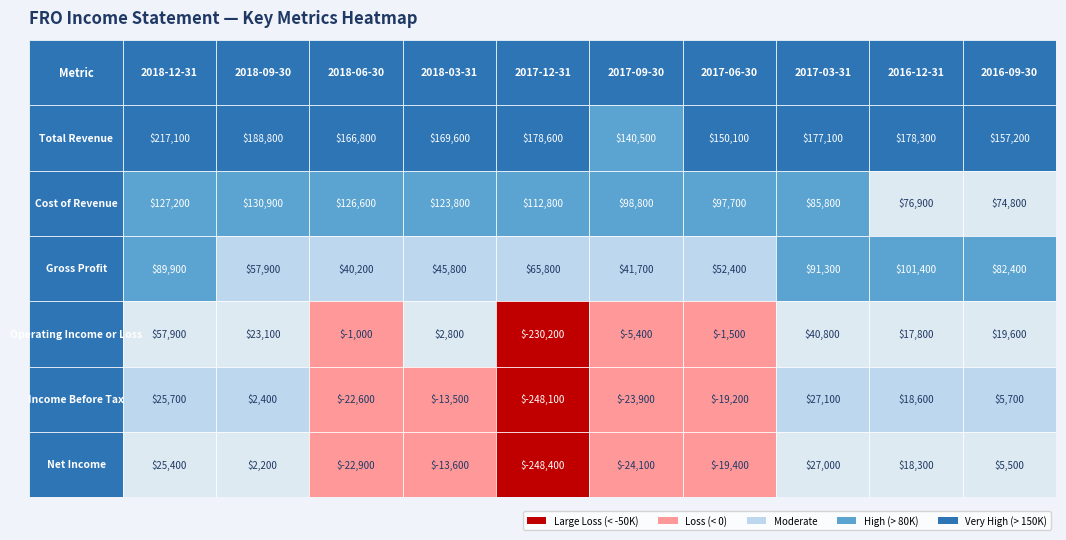

Count the number of categories in the chart.

10